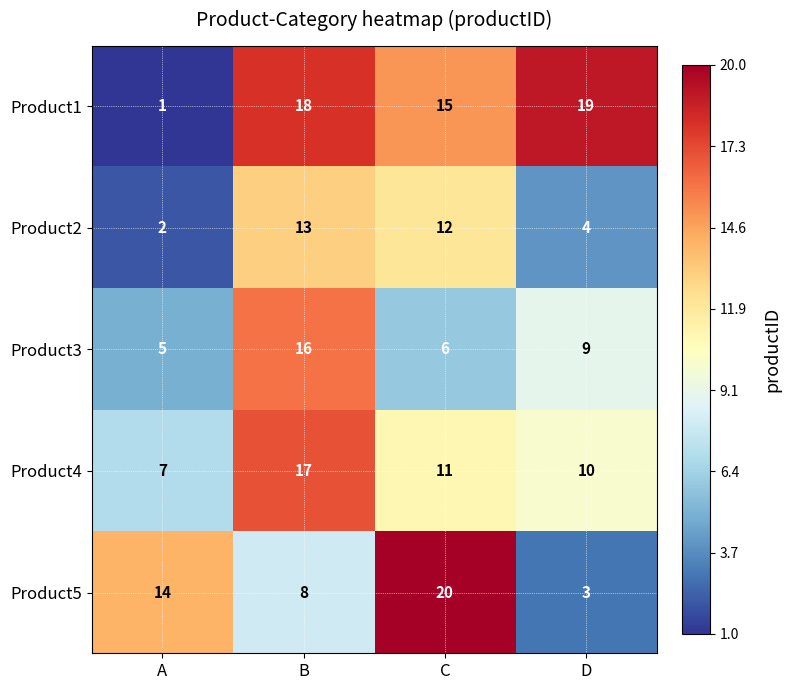

Reading left to right, transcribe all the data shown in this chart.

Product1: 1	18	15	19
Product2: 2	13	12	4
Product3: 5	16	6	9
Product4: 7	17	11	10
Product5: 14	8	20	3